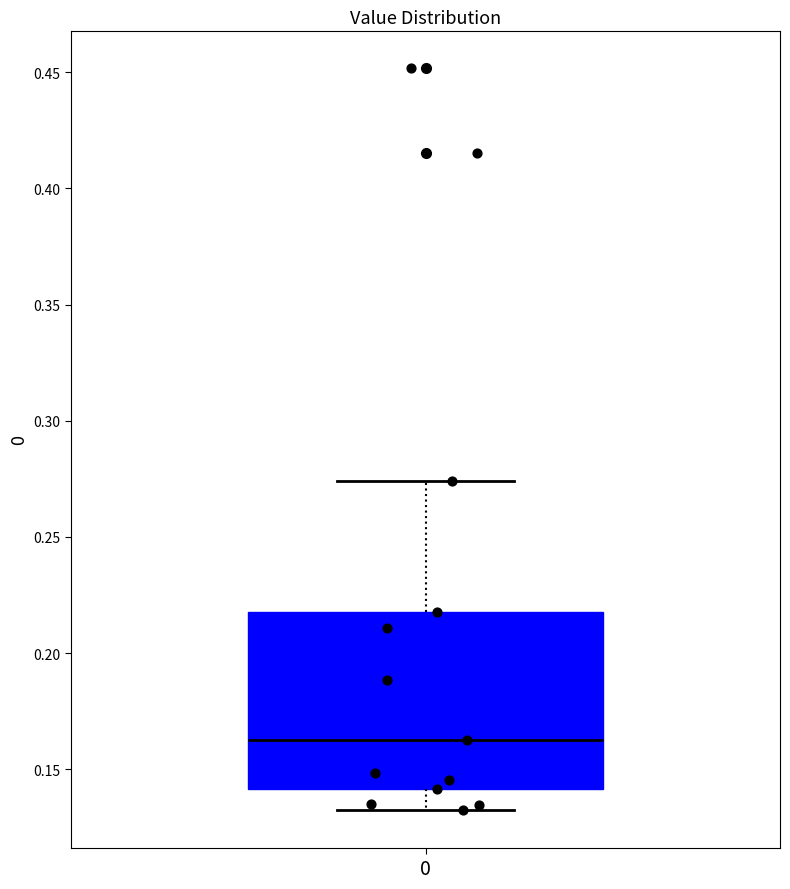

Where does the upper whisker of the box at x = 0 end on the y-axis? The values are not printed on the chart, so give them approximately, as read against the axis.

0.275